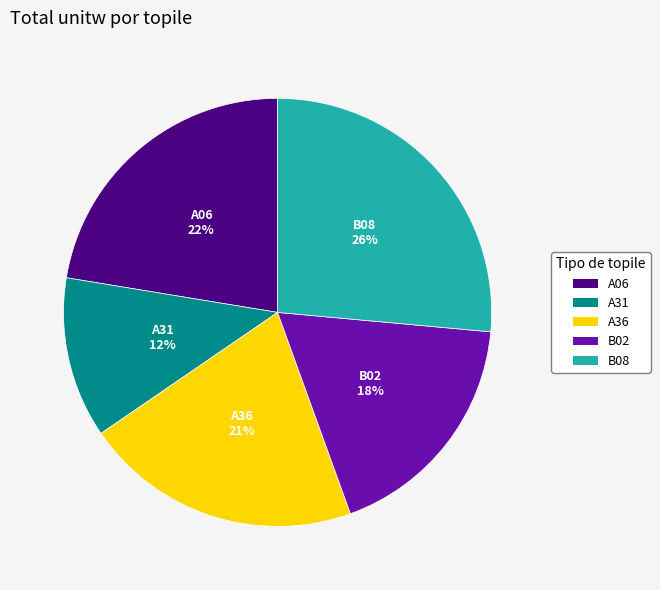

To the nearest percent, what is the difference between the largest and smallest slice percentages?

14%